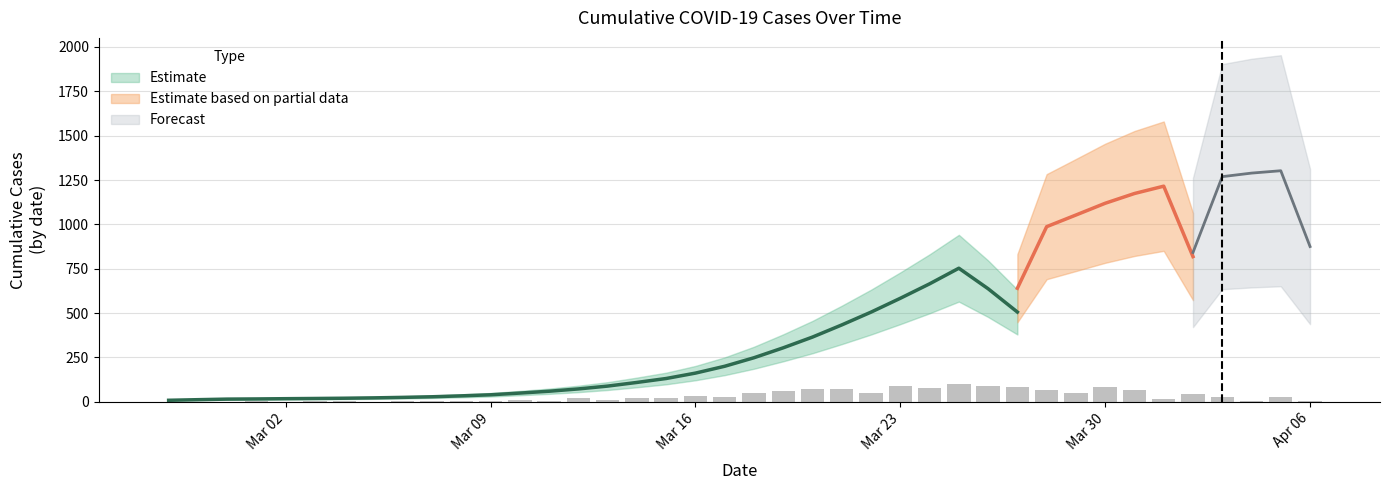

At which label is the value closest to 664?

26